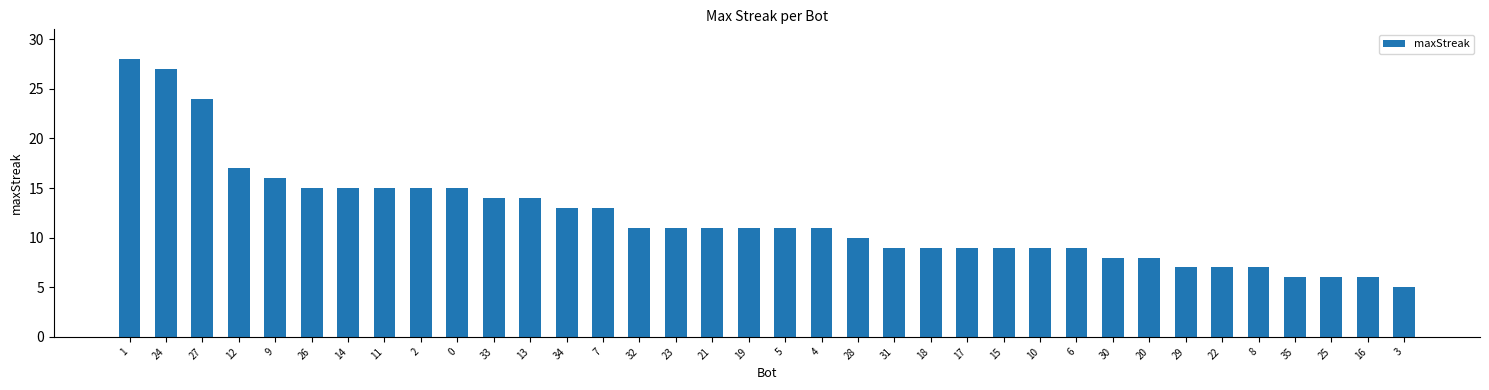

Is it true that the value at 16 is 8?

False